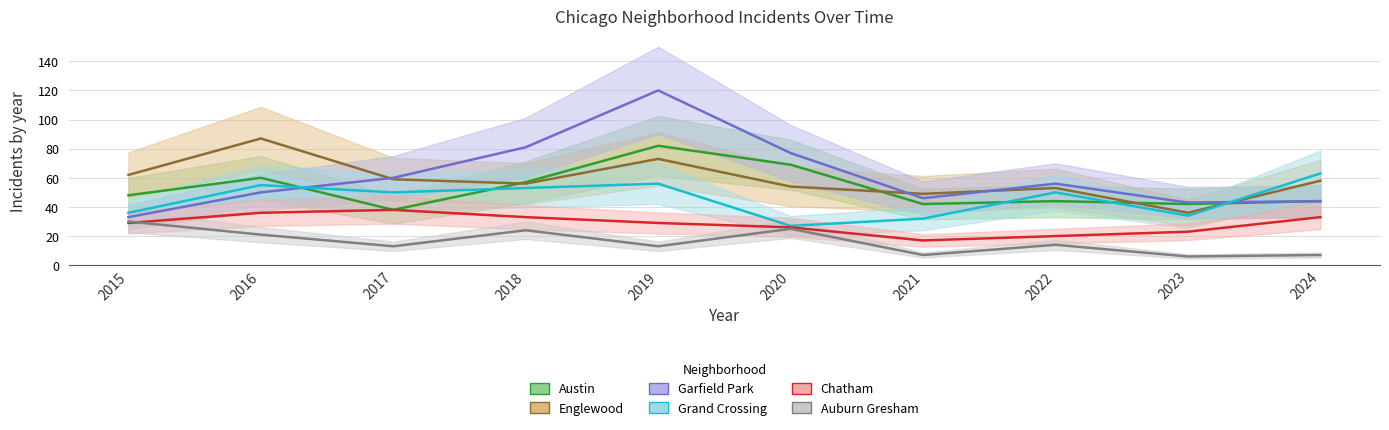

After their last crossing, which series has the higher values: Austin or Grand Crossing?

Grand Crossing